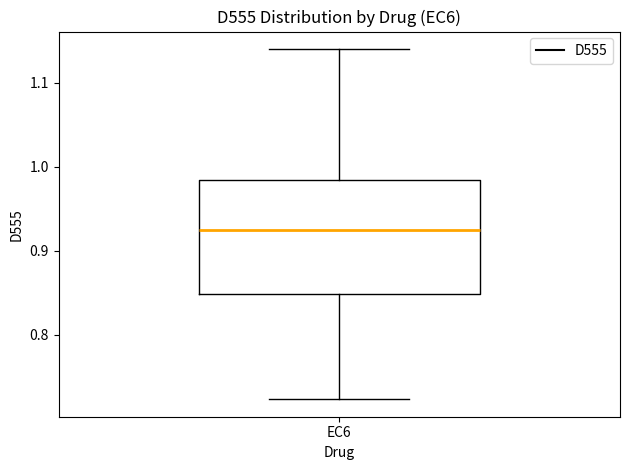

Transcribe this box plot: give where the median line is, the range the box spans, and where the two whiskers end, as read against the y-axis. The values are not printed on the chart, so give them approximately, as read against the axis.

median 0.92, box 0.85 to 0.98, whiskers 0.72 to 1.14